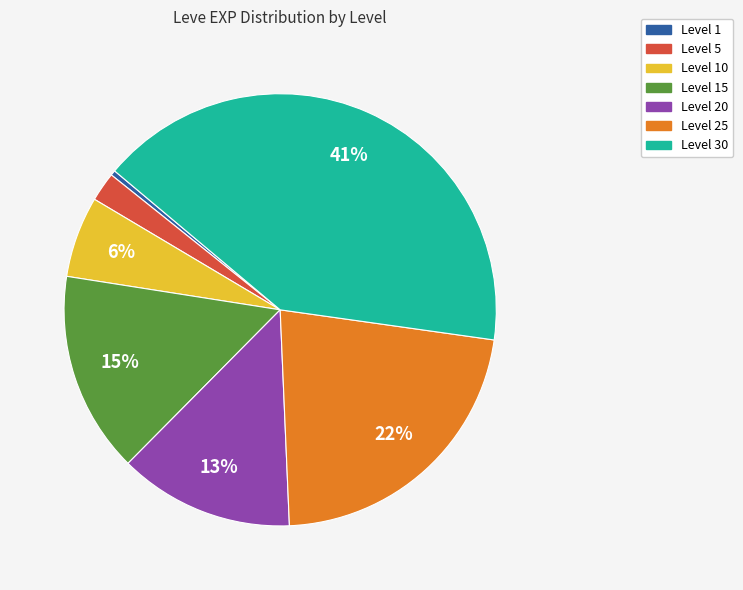

To the nearest percent, what is the average slice percentage?

14%